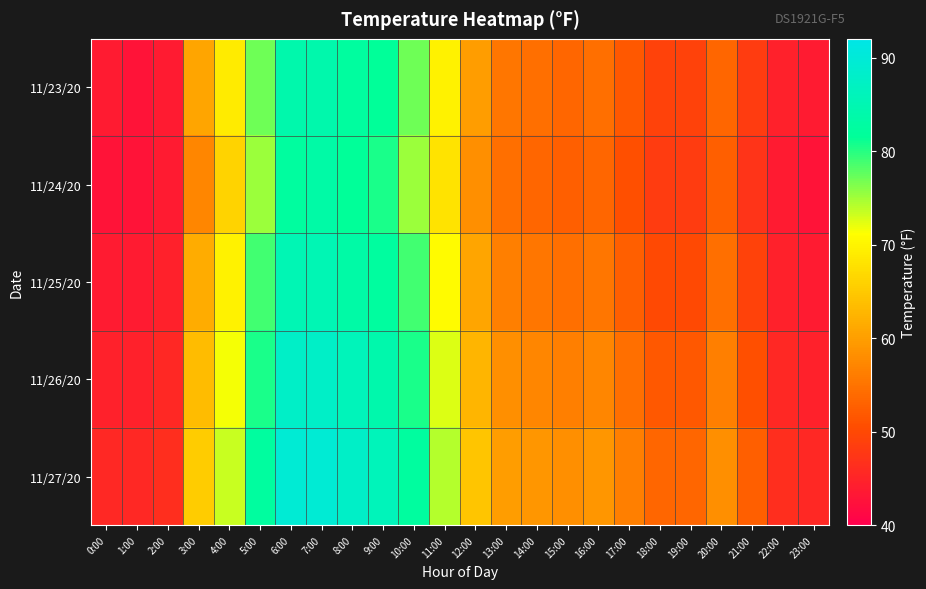

Reading left to right, extract all data points from this chart.

11/23/20: 0:00=43.7	1:00=42.8	2:00=43.7	3:00=60.8	4:00=68.9	5:00=77.0	6:00=84.2	7:00=84.2	8:00=82.4	9:00=81.5	10:00=77.0	11:00=69.8	12:00=59.9	13:00=55.4	14:00=54.5	15:00=53.6	16:00=54.5	17:00=51.8	18:00=49.1	19:00=49.1	20:00=53.6	21:00=48.2	22:00=44.6	23:00=43.7
11/24/20: 0:00=42.8	1:00=42.8	2:00=43.7	3:00=57.2	4:00=66.2	5:00=75.2	6:00=82.4	7:00=83.3	8:00=81.5	9:00=80.6	10:00=75.2	11:00=68.0	12:00=58.1	13:00=54.5	14:00=53.6	15:00=52.7	16:00=53.6	17:00=50.9	18:00=48.2	19:00=48.2	20:00=52.7	21:00=47.3	22:00=43.7	23:00=42.8
11/25/20: 0:00=43.7	1:00=43.7	2:00=44.6	3:00=61.7	4:00=69.8	5:00=78.8	6:00=85.1	7:00=85.1	8:00=83.3	9:00=82.4	10:00=78.8	11:00=70.7	12:00=60.8	13:00=56.3	14:00=55.4	15:00=54.5	16:00=55.4	17:00=52.7	18:00=50.0	19:00=50.0	20:00=54.5	21:00=49.1	22:00=44.6	23:00=43.7
11/26/20: 0:00=44.6	1:00=44.6	2:00=45.5	3:00=63.5	4:00=71.6	5:00=80.6	6:00=87.8	7:00=87.8	8:00=86.0	9:00=84.2	10:00=80.6	11:00=72.5	12:00=62.6	13:00=58.1	14:00=57.2	15:00=56.3	16:00=57.2	17:00=54.5	18:00=51.8	19:00=51.8	20:00=56.3	21:00=50.9	22:00=45.5	23:00=44.6
11/27/20: 0:00=45.5	1:00=45.5	2:00=46.4	3:00=65.3	4:00=73.4	5:00=82.4	6:00=89.6	7:00=89.6	8:00=87.8	9:00=86.0	10:00=82.4	11:00=74.3	12:00=64.4	13:00=59.9	14:00=59.0	15:00=58.1	16:00=59.0	17:00=56.3	18:00=53.6	19:00=53.6	20:00=58.1	21:00=52.7	22:00=46.4	23:00=45.5